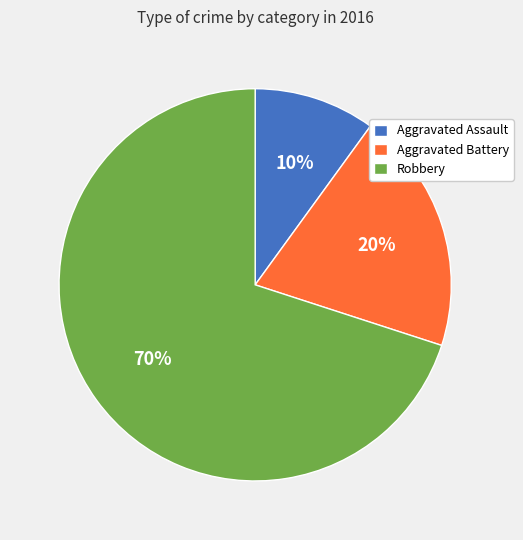

Count the number of slices in the pie.

3